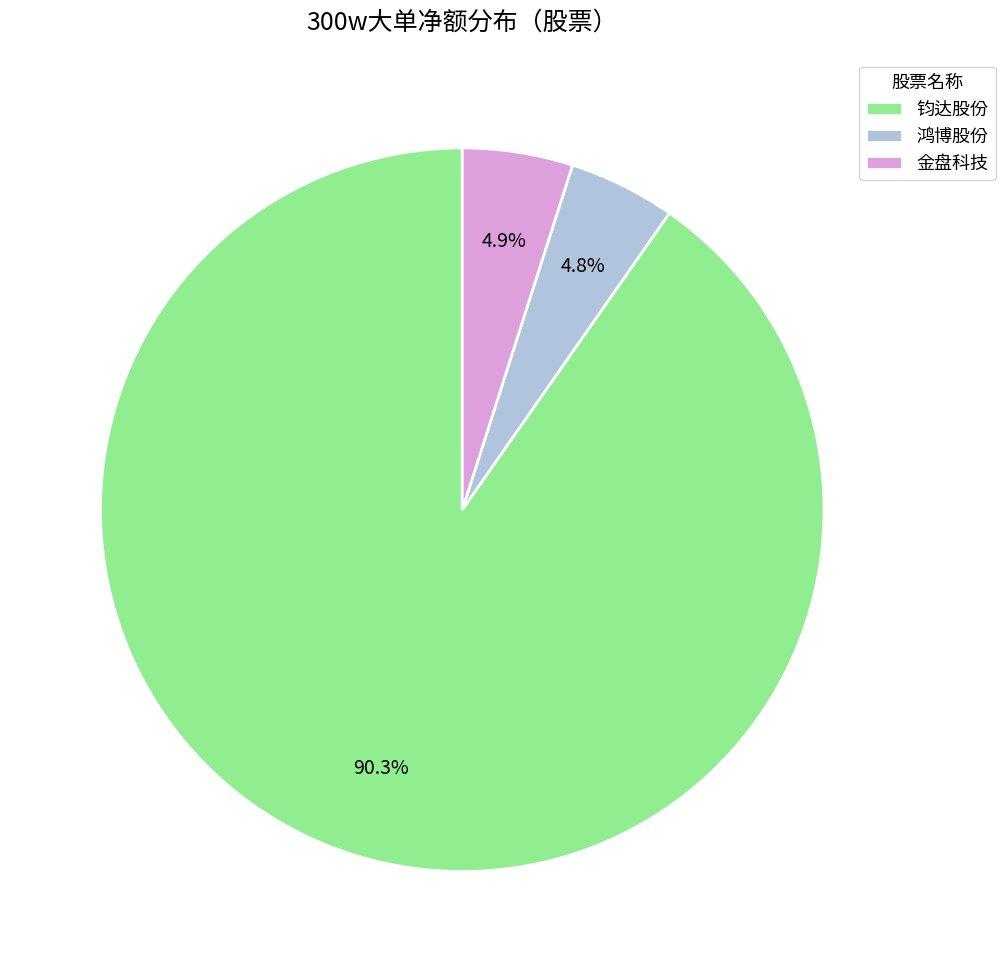

Which slice represents more than half of the pie?

钧达股份